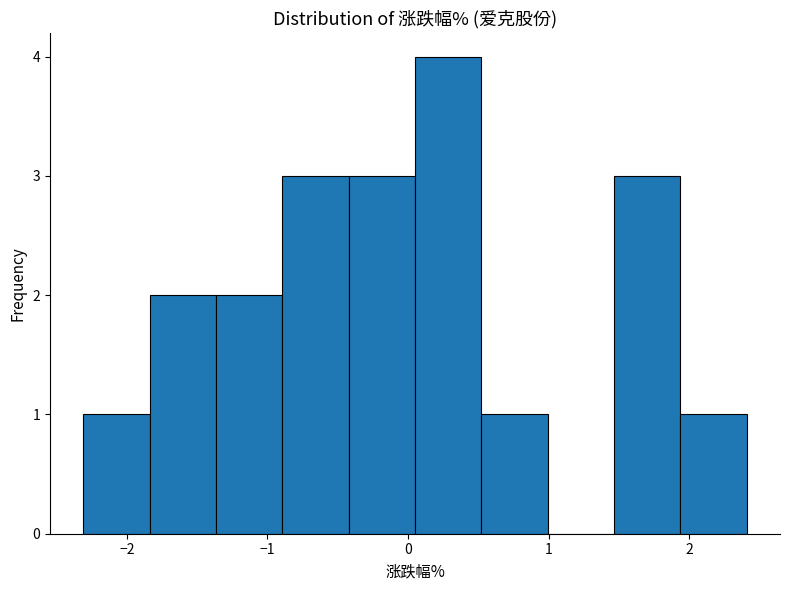

Over which range of the x-axis is the bar tallest?

0.1 to 0.5